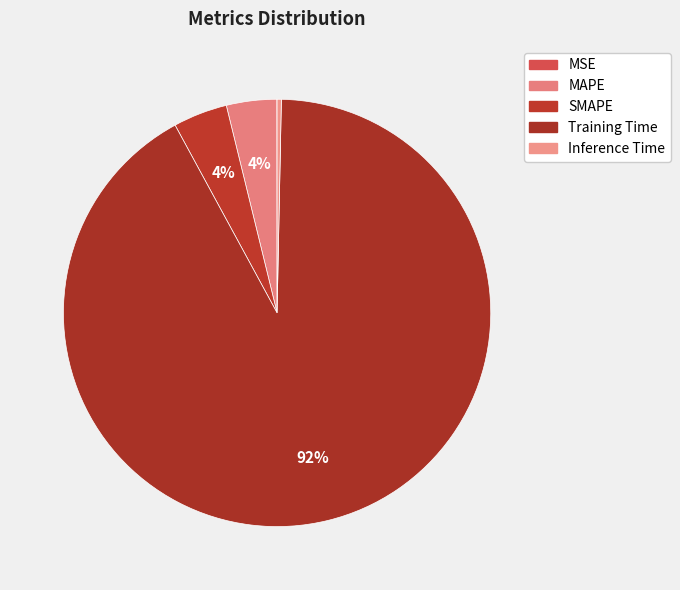

How many slices are in this pie chart?

5